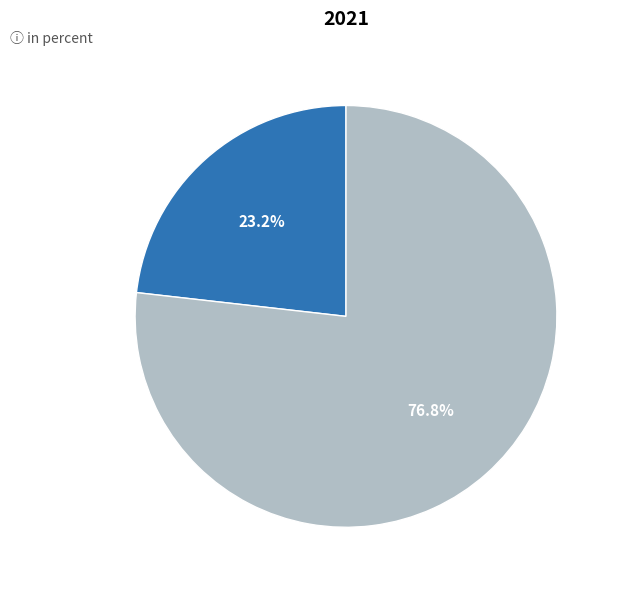

How many slices are in this pie chart?

2